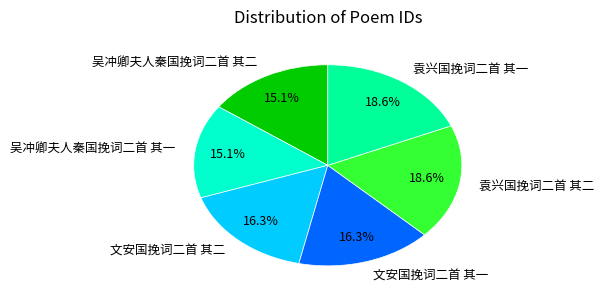

How much of the chart is everything except 文安国挽词二首 其二?

83.7%